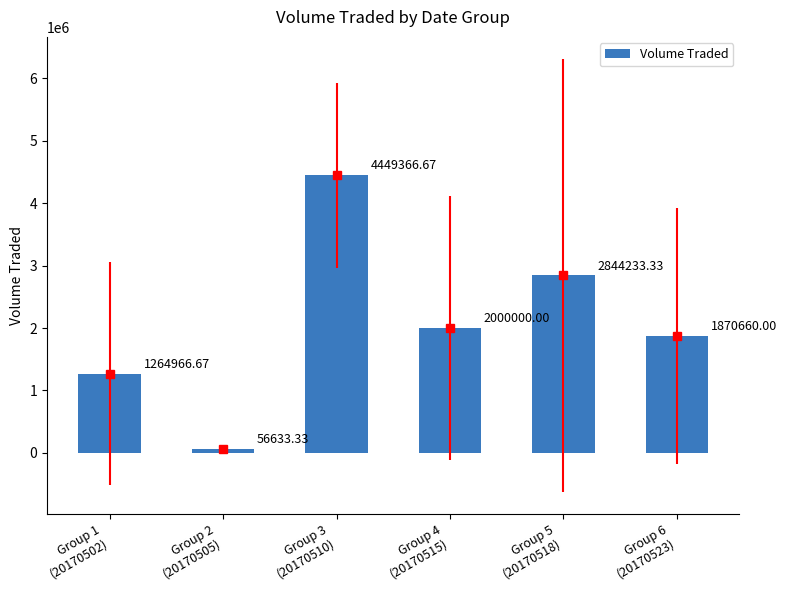

How many values are below 2000000?

3